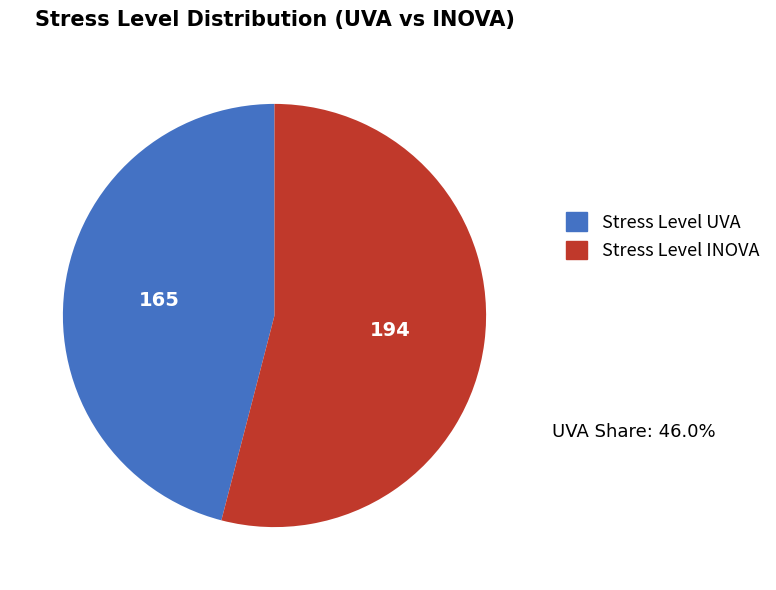

Is there a majority slice in this chart?

Yes